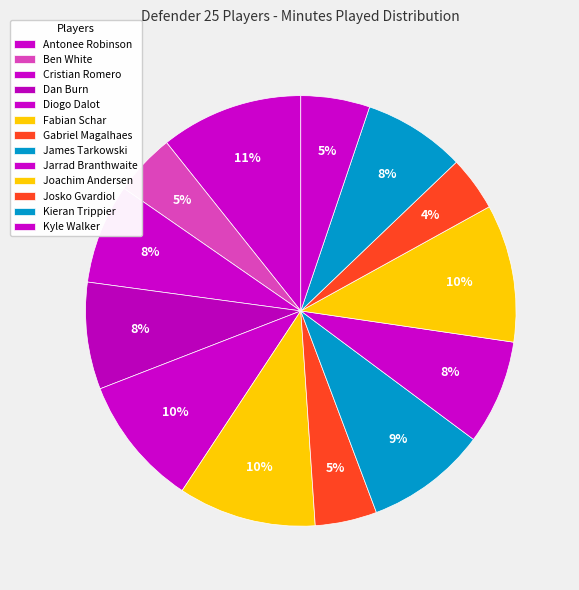

What percentage is the Ben White slice, to the nearest percent?

5%